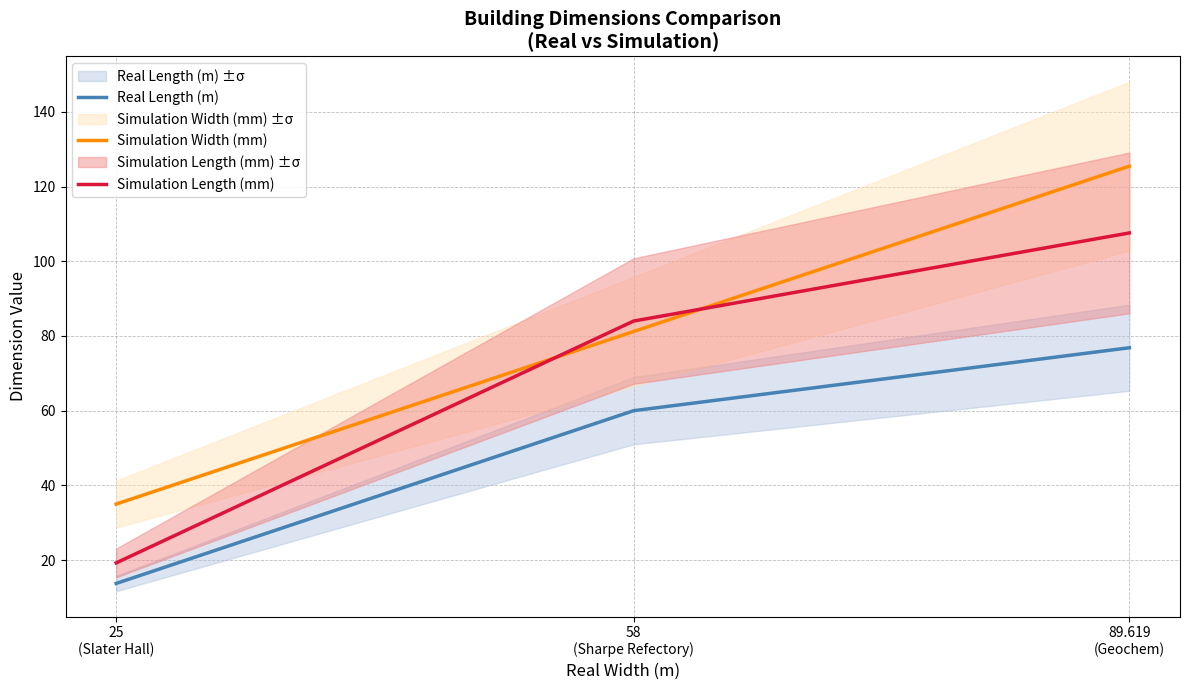

List the labels in order of Simulation Width (mm) value, largest first.

89.619
(Geochem), 58
(Sharpe Refectory), 25
(Slater Hall)